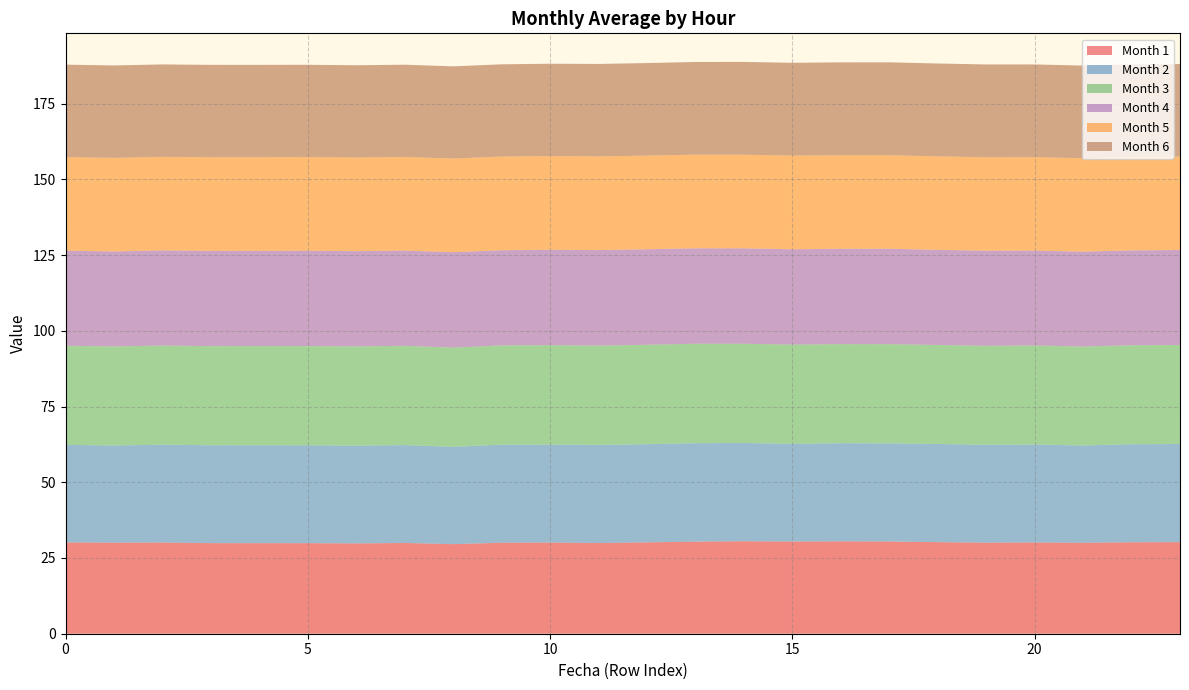

Reading right to left, transcribe all the data shown in this chart.

1: 30.2	30.2	30.0	30.1	30.1	30.2	30.4	30.5	30.4	30.5	30.4	30.2	29.9	30.1	30.0	29.6	30.0	29.8	29.9	29.9	29.9	30.1	30.1	30.1
2: 32.4	32.4	32.1	32.3	32.3	32.4	32.4	32.4	32.3	32.4	32.5	32.4	32.4	32.4	32.4	32.1	32.3	32.3	32.3	32.3	32.3	32.3	32.1	32.2
3: 32.7	32.7	32.7	32.7	32.7	32.7	32.7	32.7	32.8	32.8	32.8	32.8	32.8	32.8	32.8	32.8	32.8	32.8	32.8	32.7	32.7	32.7	32.7	32.7
4: 31.3	31.3	31.3	31.3	31.4	31.4	31.5	31.5	31.5	31.5	31.5	31.5	31.5	31.5	31.4	31.5	31.4	31.4	31.5	31.4	31.5	31.4	31.4	31.4
5: 30.8	30.8	30.8	30.8	30.8	30.8	30.9	30.9	30.9	30.9	30.9	30.9	30.9	30.9	30.9	30.9	30.9	30.9	30.9	30.9	30.9	30.9	30.9	30.9
6: 30.5	30.6	30.6	30.6	30.6	30.7	30.7	30.7	30.7	30.6	30.6	30.6	30.5	30.5	30.5	30.4	30.4	30.5	30.5	30.5	30.5	30.5	30.5	30.5